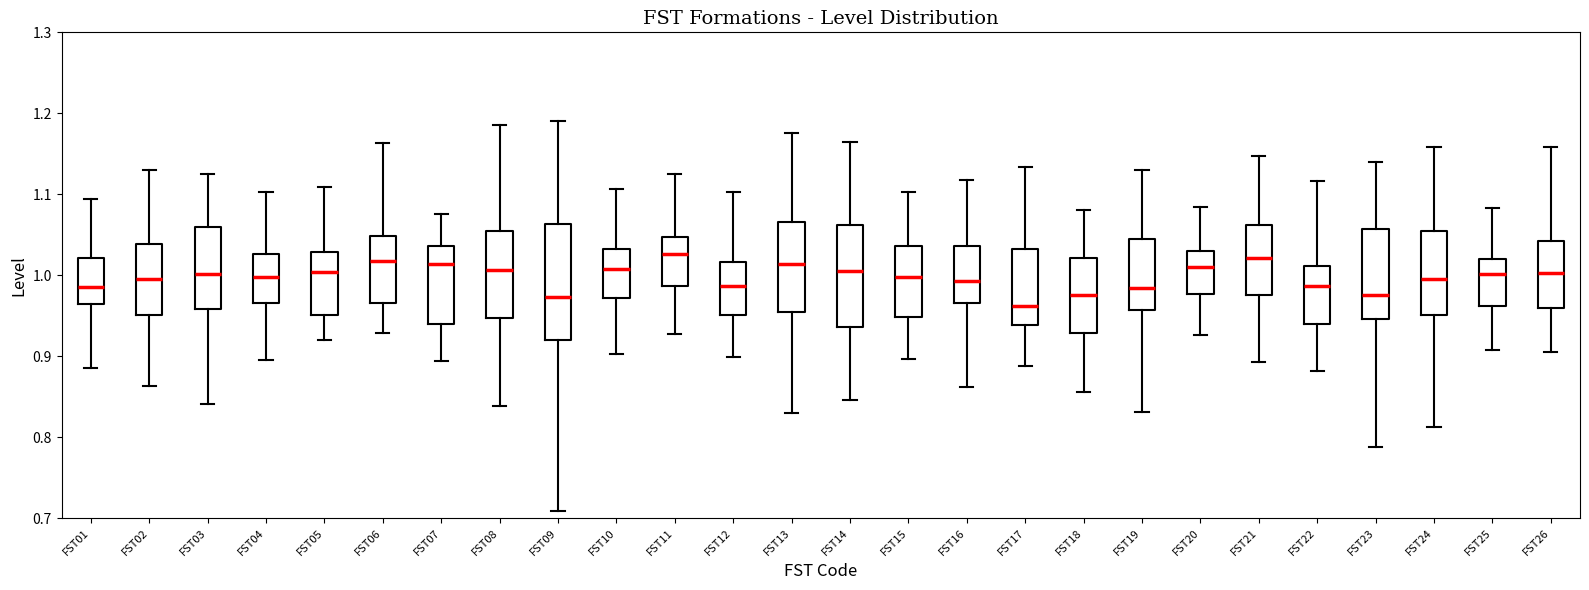

Reading left to right, read every box against the y-axis: the position of its median line, the range the box covers, and the ends of its whiskers. The values are not printed on the chart, so give them approximately, as read against the axis.

FST01: median 0.99, box 0.96 to 1.02, whiskers 0.89 to 1.09
FST02: median 1.00, box 0.95 to 1.04, whiskers 0.86 to 1.13
FST03: median 1.00, box 0.96 to 1.06, whiskers 0.84 to 1.13
FST04: median 1.00, box 0.97 to 1.03, whiskers 0.89 to 1.10
FST05: median 1.00, box 0.95 to 1.03, whiskers 0.92 to 1.11
FST06: median 1.02, box 0.97 to 1.05, whiskers 0.93 to 1.16
FST07: median 1.01, box 0.94 to 1.04, whiskers 0.89 to 1.08
FST08: median 1.01, box 0.95 to 1.05, whiskers 0.84 to 1.19
FST09: median 0.97, box 0.92 to 1.06, whiskers 0.71 to 1.19
FST10: median 1.01, box 0.97 to 1.03, whiskers 0.90 to 1.11
FST11: median 1.03, box 0.99 to 1.05, whiskers 0.93 to 1.13
FST12: median 0.99, box 0.95 to 1.02, whiskers 0.90 to 1.10
FST13: median 1.01, box 0.95 to 1.07, whiskers 0.83 to 1.18
FST14: median 1.01, box 0.94 to 1.06, whiskers 0.85 to 1.16
FST15: median 1.00, box 0.95 to 1.04, whiskers 0.90 to 1.10
FST16: median 0.99, box 0.97 to 1.04, whiskers 0.86 to 1.12
FST17: median 0.96, box 0.94 to 1.03, whiskers 0.89 to 1.13
FST18: median 0.98, box 0.93 to 1.02, whiskers 0.86 to 1.08
FST19: median 0.98, box 0.96 to 1.04, whiskers 0.83 to 1.13
FST20: median 1.01, box 0.98 to 1.03, whiskers 0.93 to 1.08
FST21: median 1.02, box 0.98 to 1.06, whiskers 0.89 to 1.15
FST22: median 0.99, box 0.94 to 1.01, whiskers 0.88 to 1.12
FST23: median 0.98, box 0.95 to 1.06, whiskers 0.79 to 1.14
FST24: median 1.00, box 0.95 to 1.05, whiskers 0.81 to 1.16
FST25: median 1.00, box 0.96 to 1.02, whiskers 0.91 to 1.08
FST26: median 1.00, box 0.96 to 1.04, whiskers 0.91 to 1.16